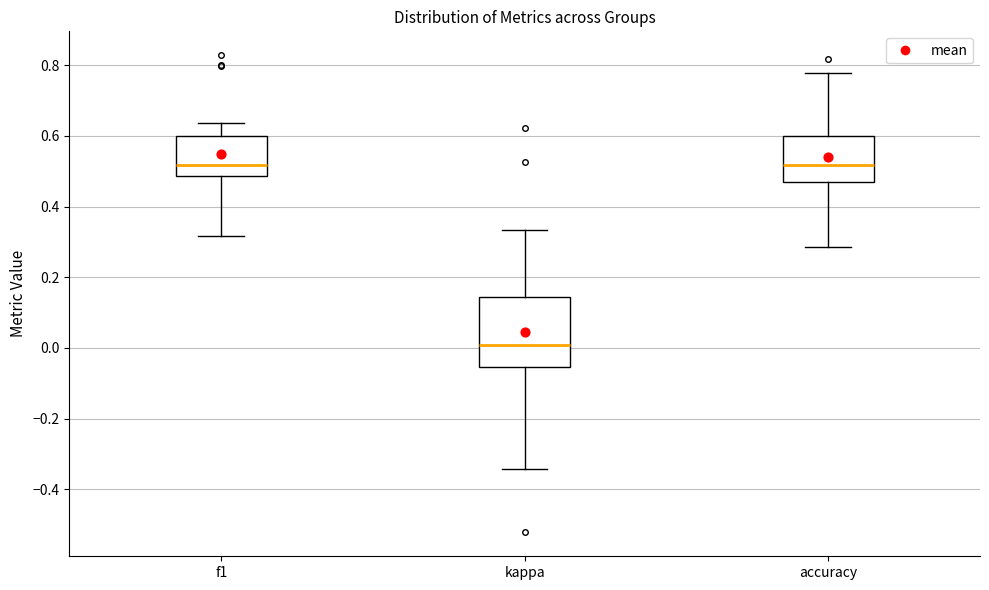

Reading left to right, read every box against the y-axis: the position of its median line, the range the box covers, and the ends of its whiskers. The values are not printed on the chart, so give them approximately, as read against the axis.

f1: median 0.52, box 0.48 to 0.60, whiskers 0.32 to 0.64
kappa: median 0.00, box -0.06 to 0.14, whiskers -0.34 to 0.34
accuracy: median 0.52, box 0.48 to 0.60, whiskers 0.28 to 0.78